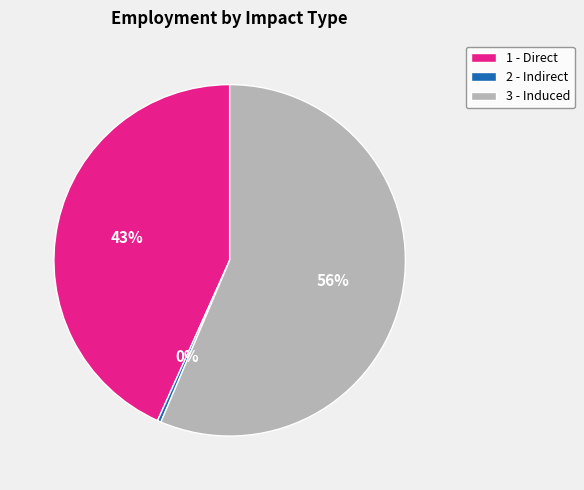

What percentage is the 1 - Direct slice, to the nearest percent?

43%